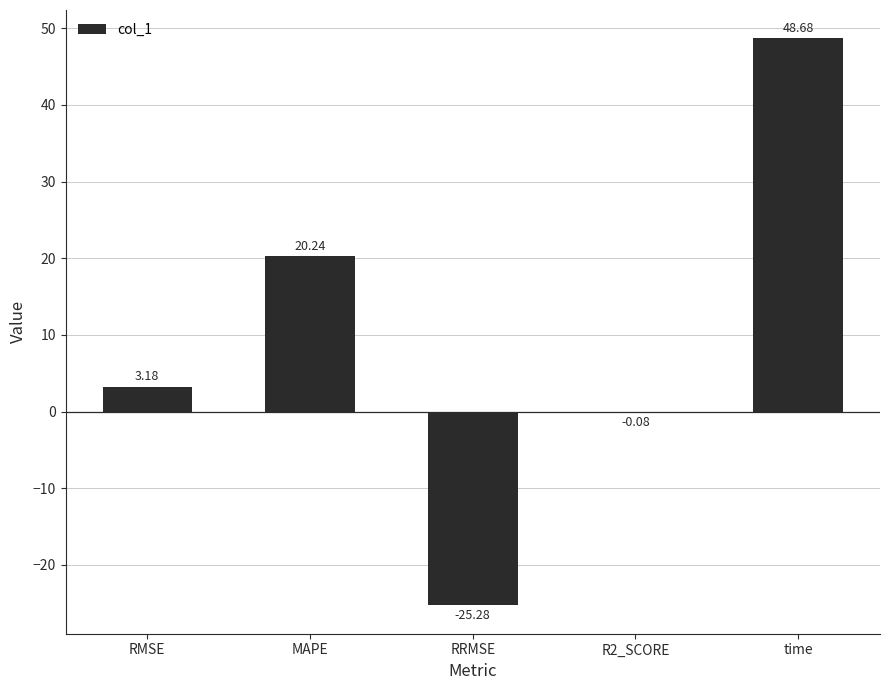

Where does the data first go above 3?

RMSE